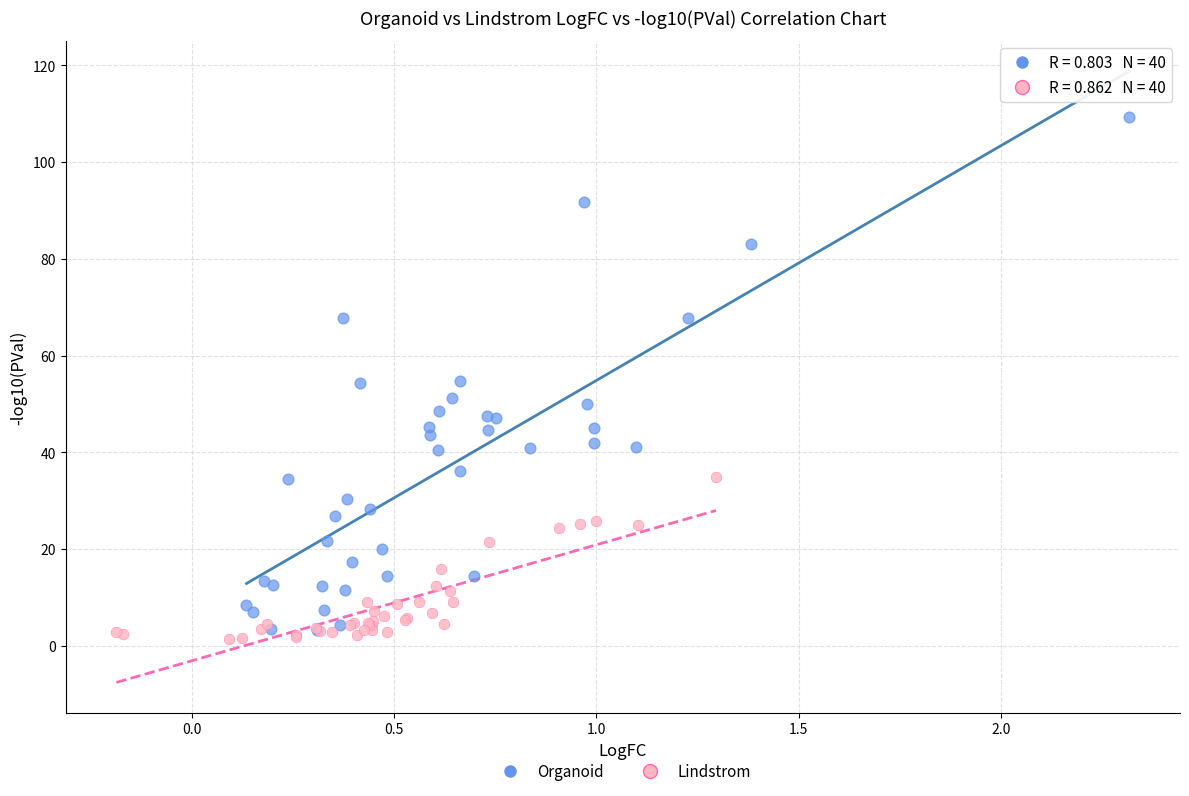

Which series has the widest spread of Y values?

Organoid